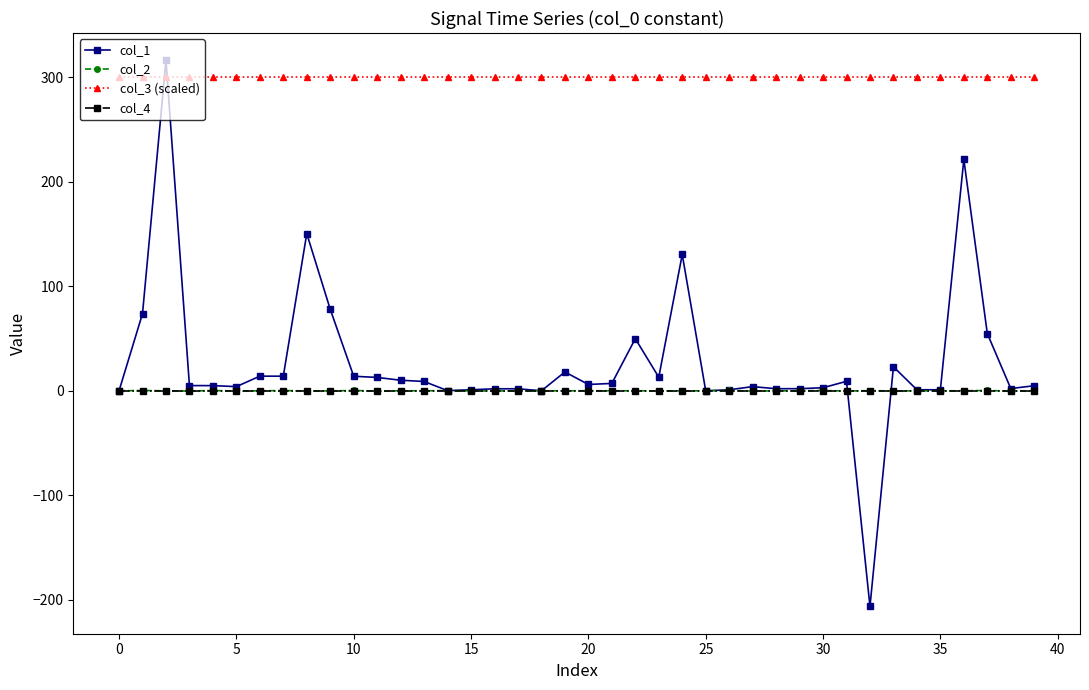

True or false: col_1 and col_3 (scaled) intersect in this chart.

True